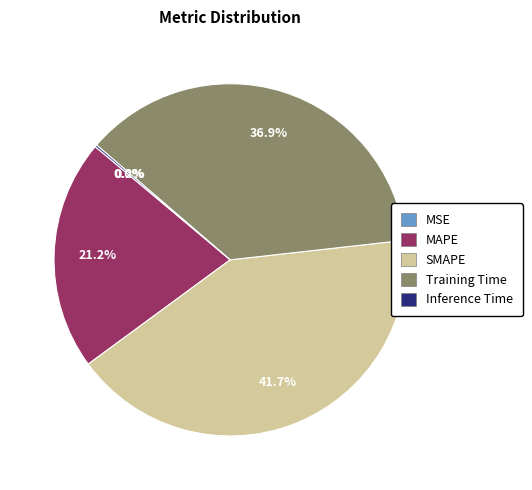

Do SMAPE and Training Time together represent more than half of the pie?

Yes